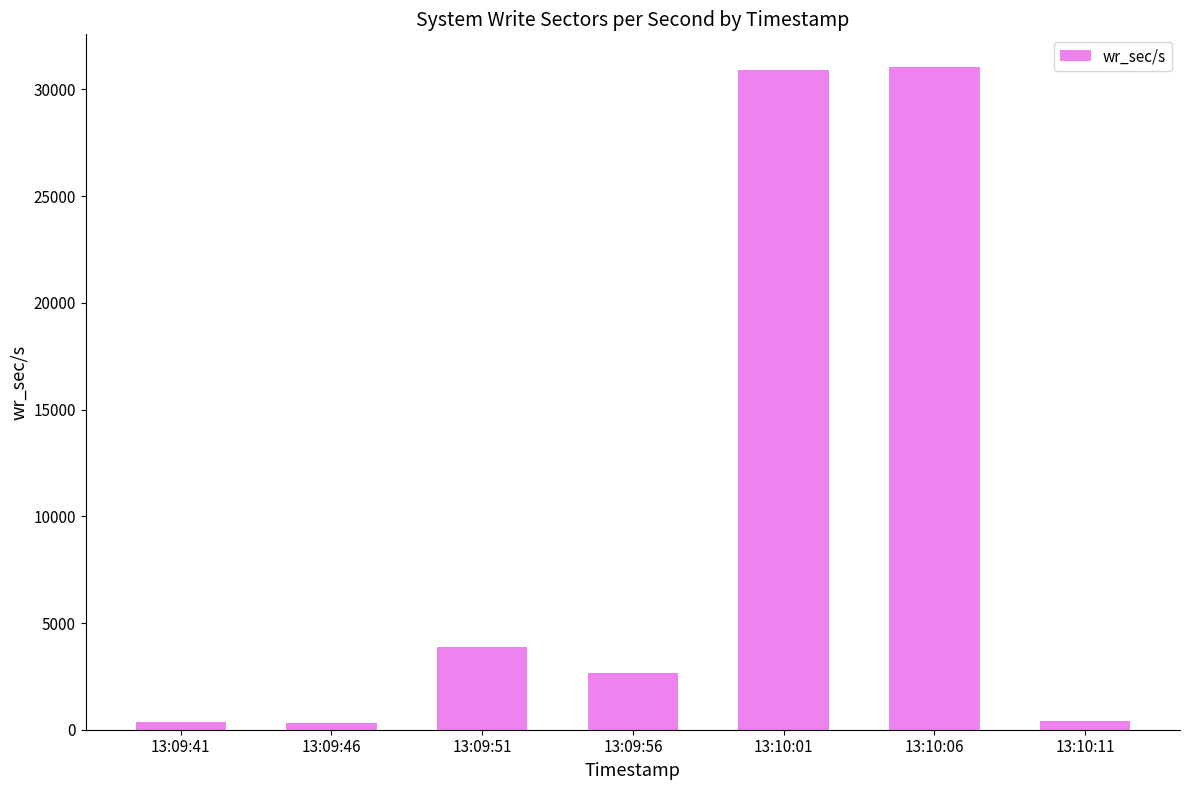

What is the change in value from 13:09:41 to 13:10:11?

+44.8